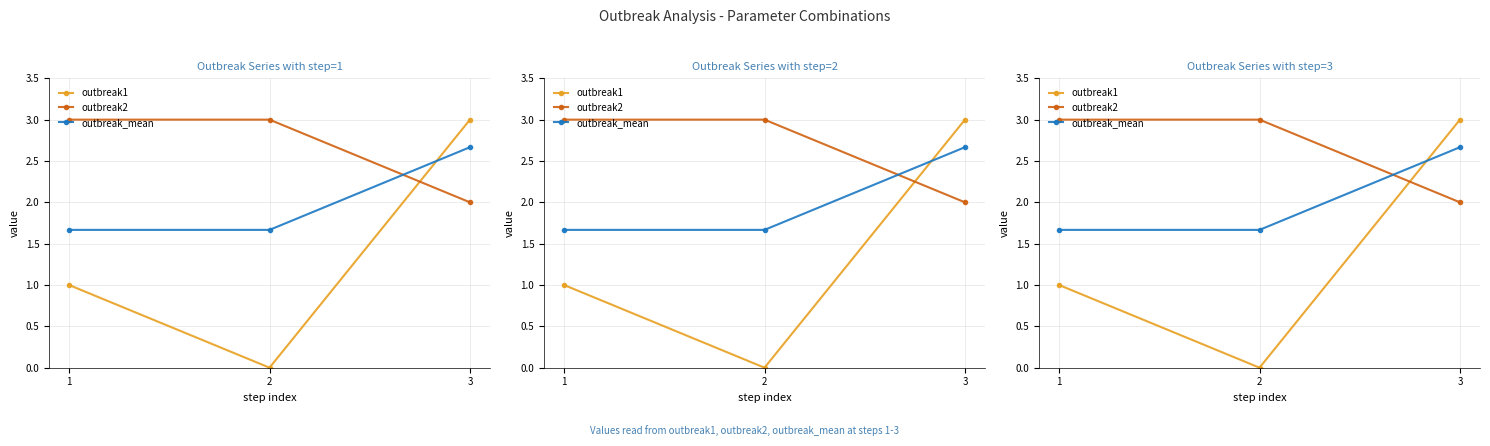

How many lines are shown in the chart?

3